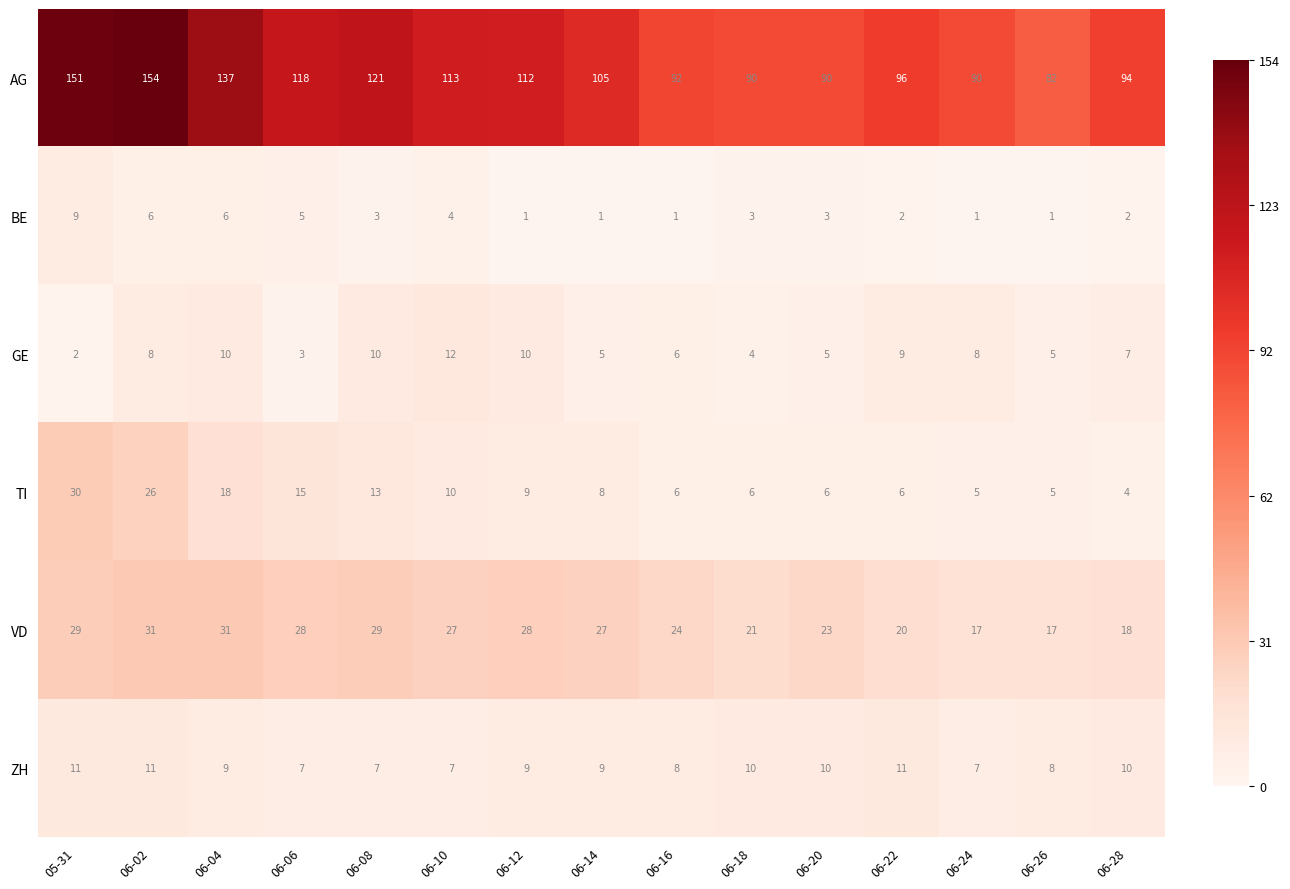

Which series changed the most between 06-06 and 06-14?

AG